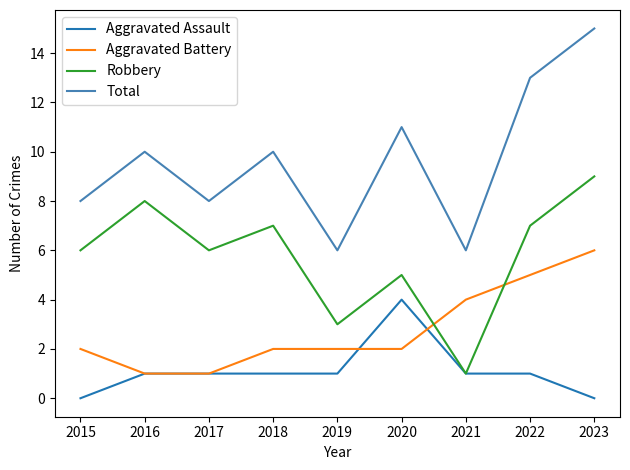

Which series has the largest total across all categories?

Total